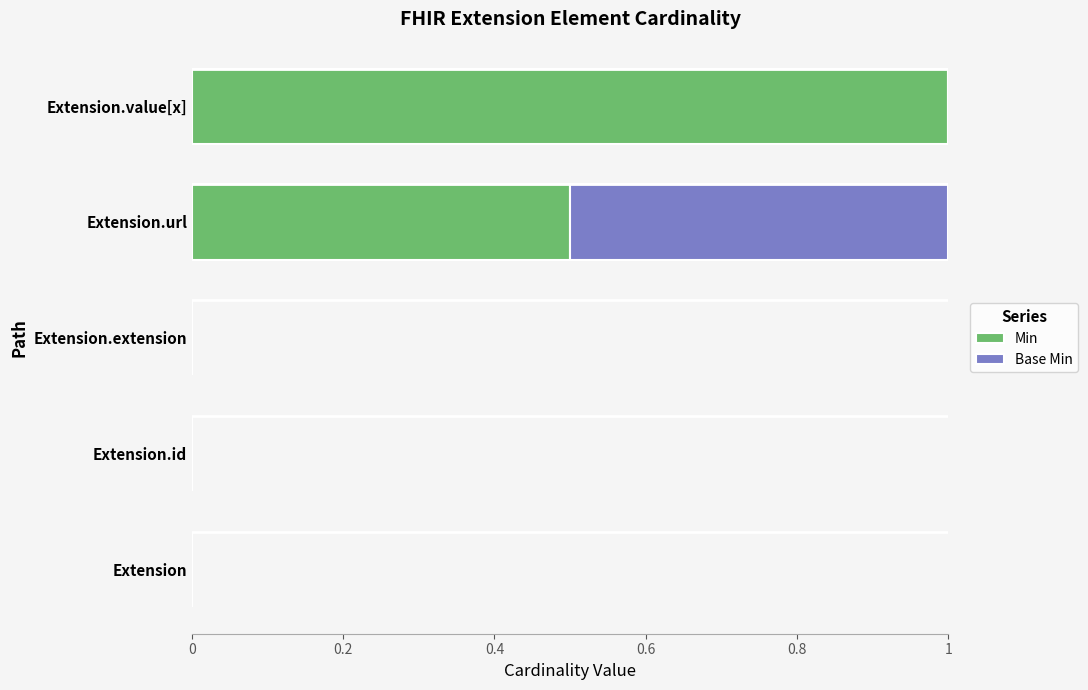

At which label does Min reach its peak?

Extension.value[x]